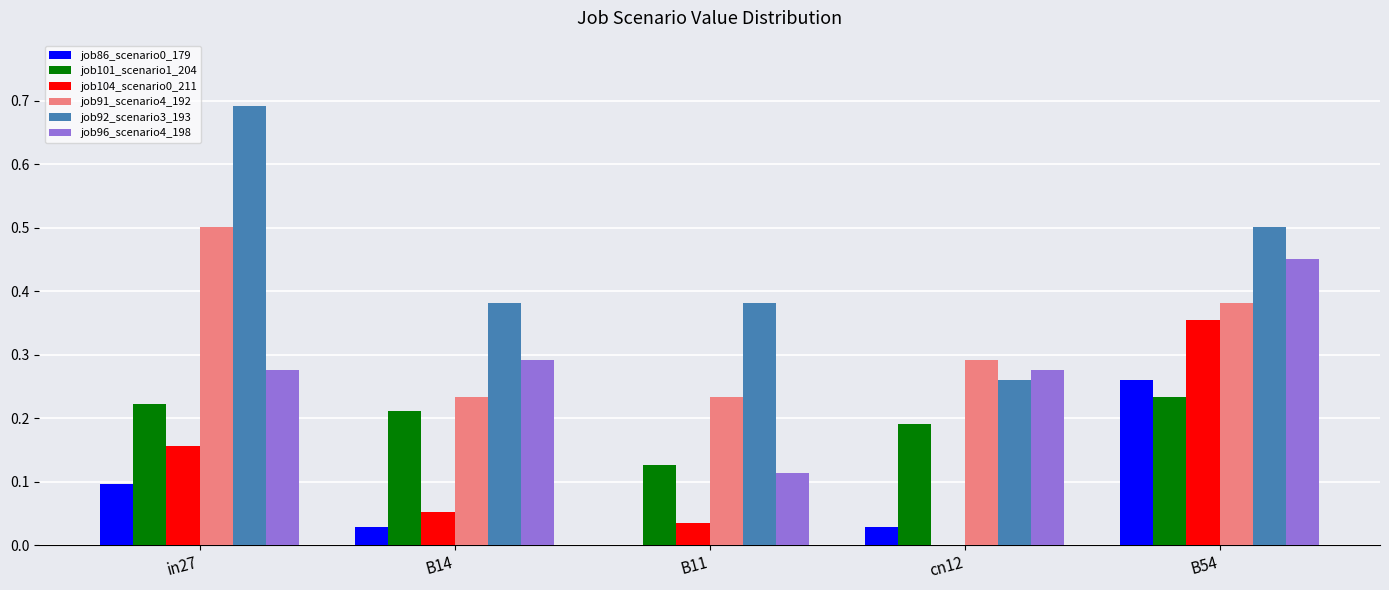

How many positive values does the job86_scenario0_179 series have?

4